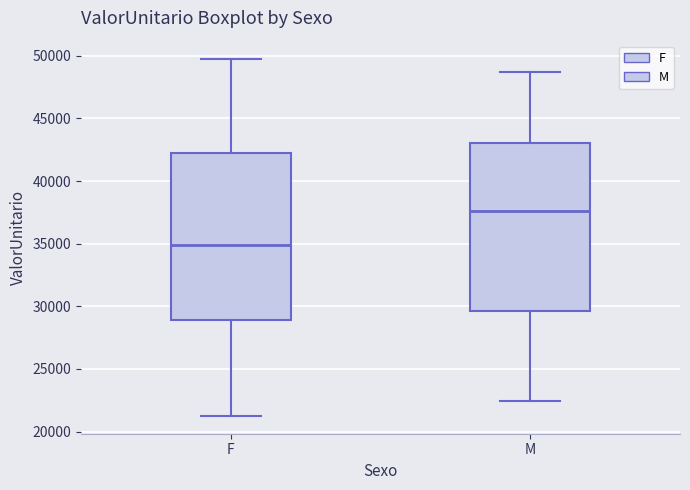

Where does the lower whisker of the box for M end on the y-axis? The values are not printed on the chart, so give them approximately, as read against the axis.

22500